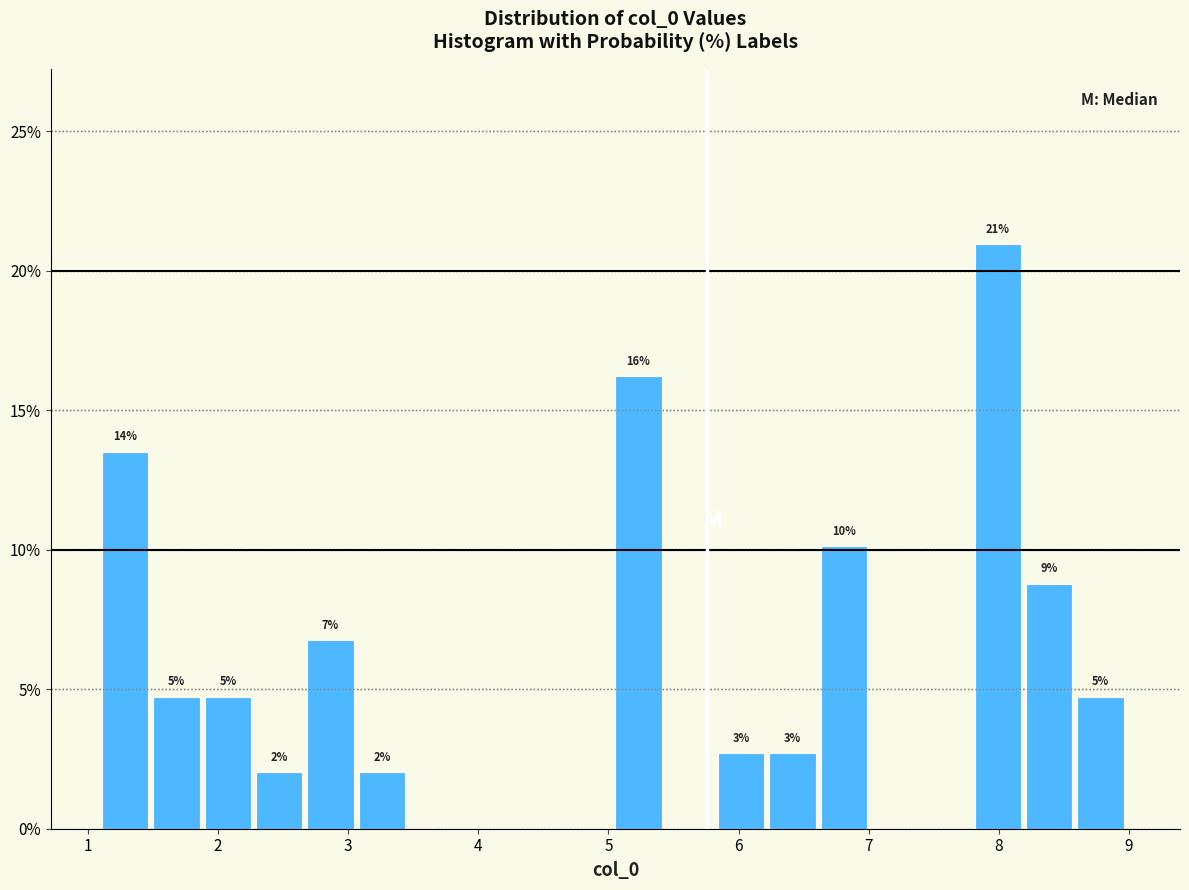

Read against the x-axis, roughly where is the centre of the tallest bar?

8.0